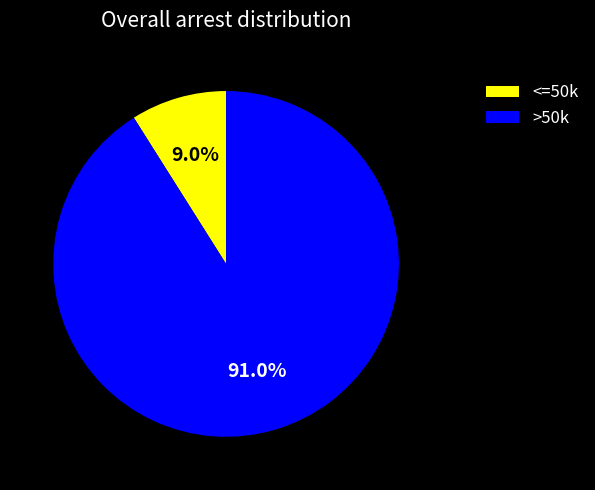

Is there a majority slice in this chart?

Yes